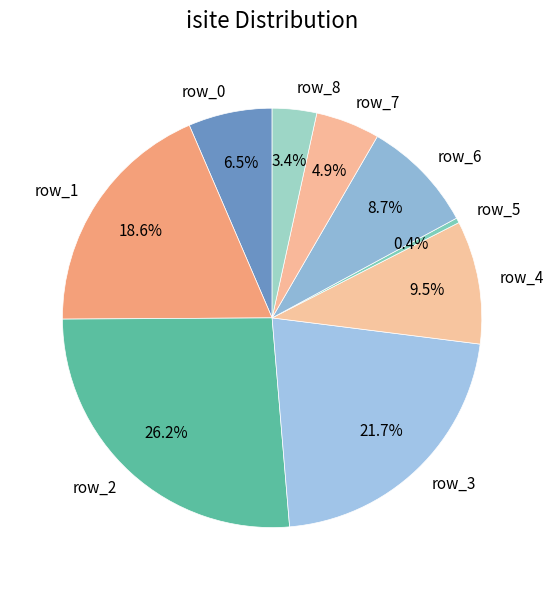

What is the ratio of the value at row_0 to the value at row_8?

1.9